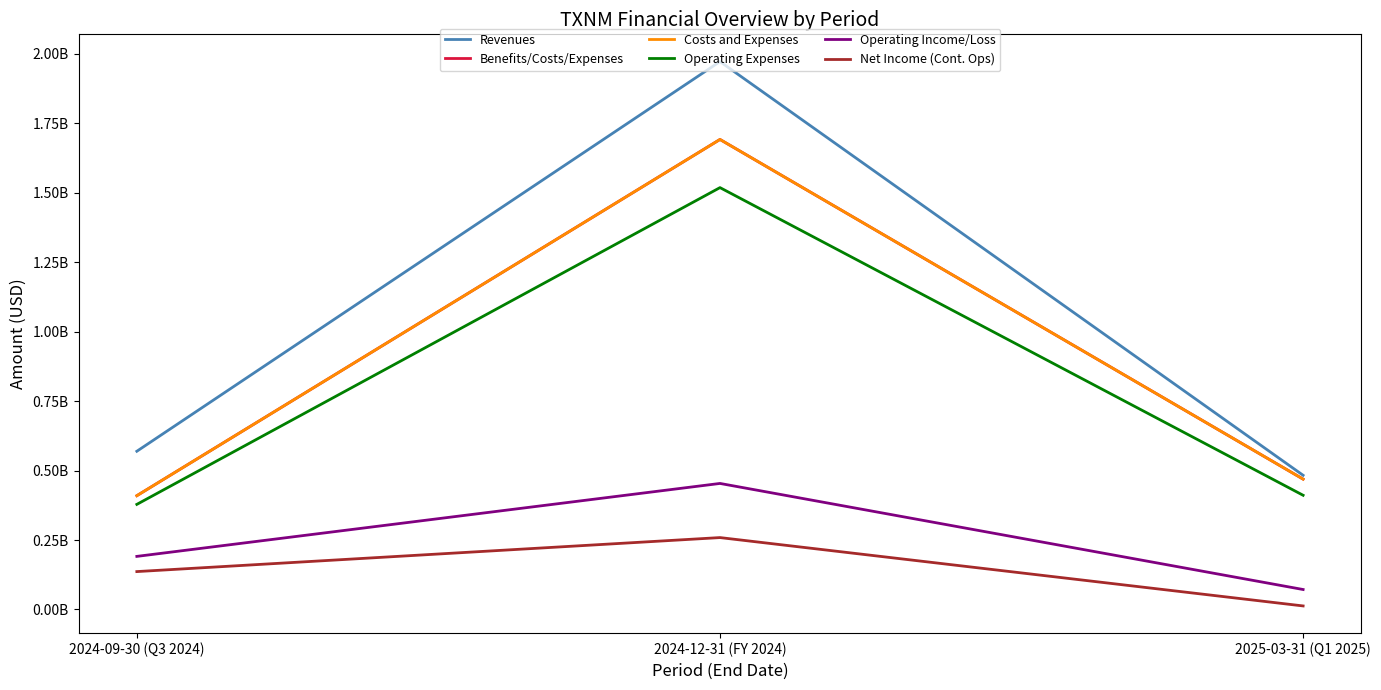

The Net Income (Cont. Ops) series shows 239856669 at 2024-09-30 (Q3 2024). True or false?

False